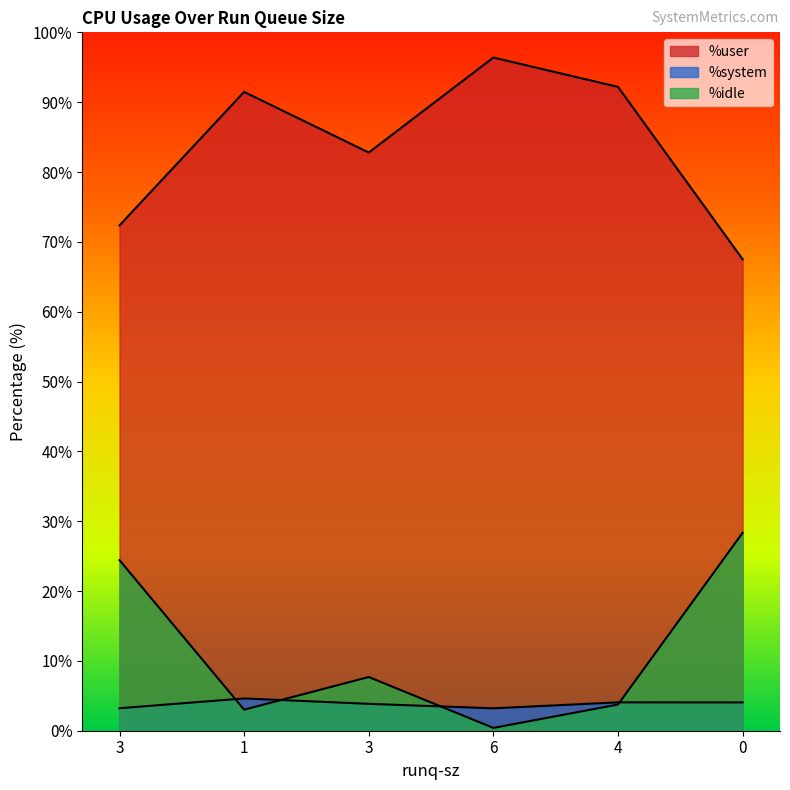

Which has a higher value, 0 or 6?

6